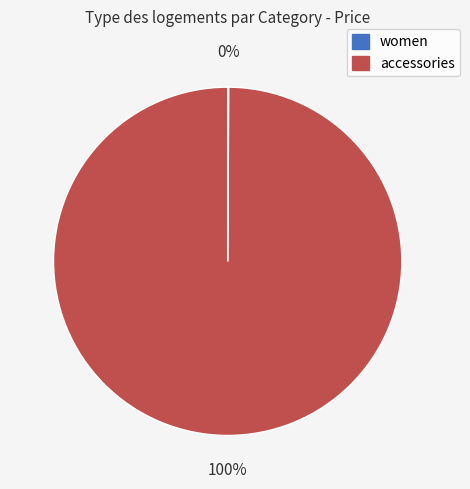

Is it true that accessories is 100% of the pie?

True